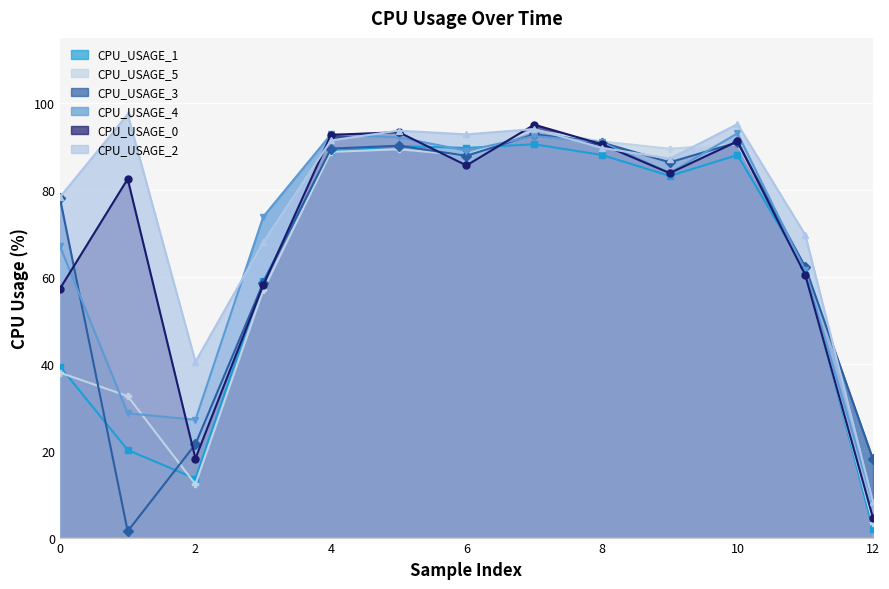

How many distinct data groups are displayed?

6